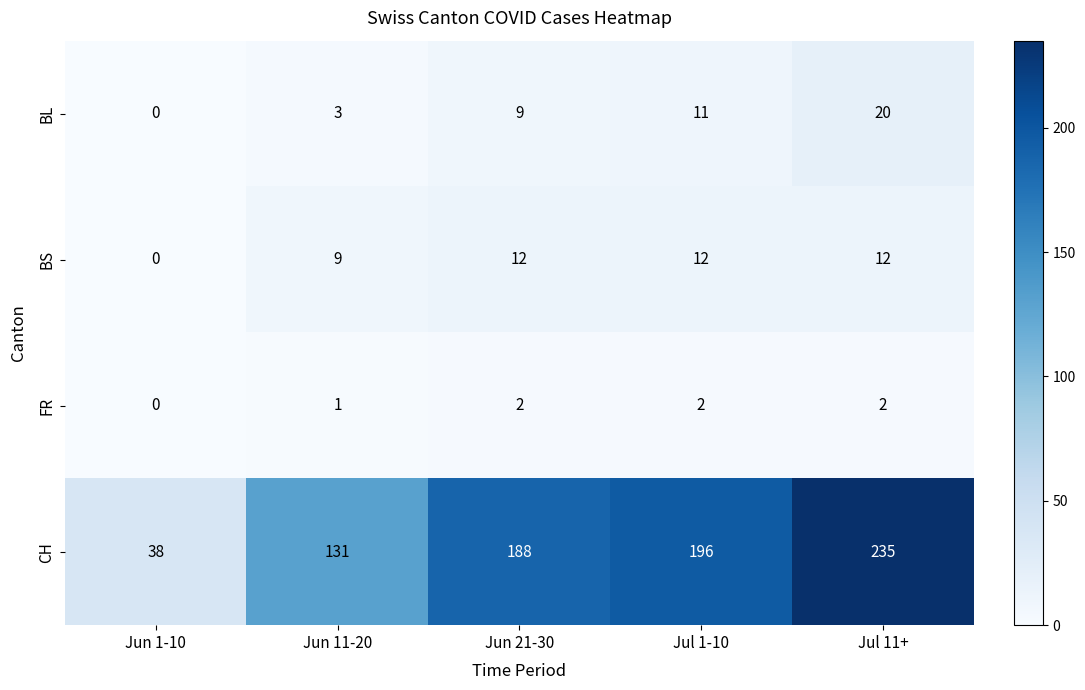

Between Jun 1-10 and Jun 11-20, which series saw the biggest shift?

CH